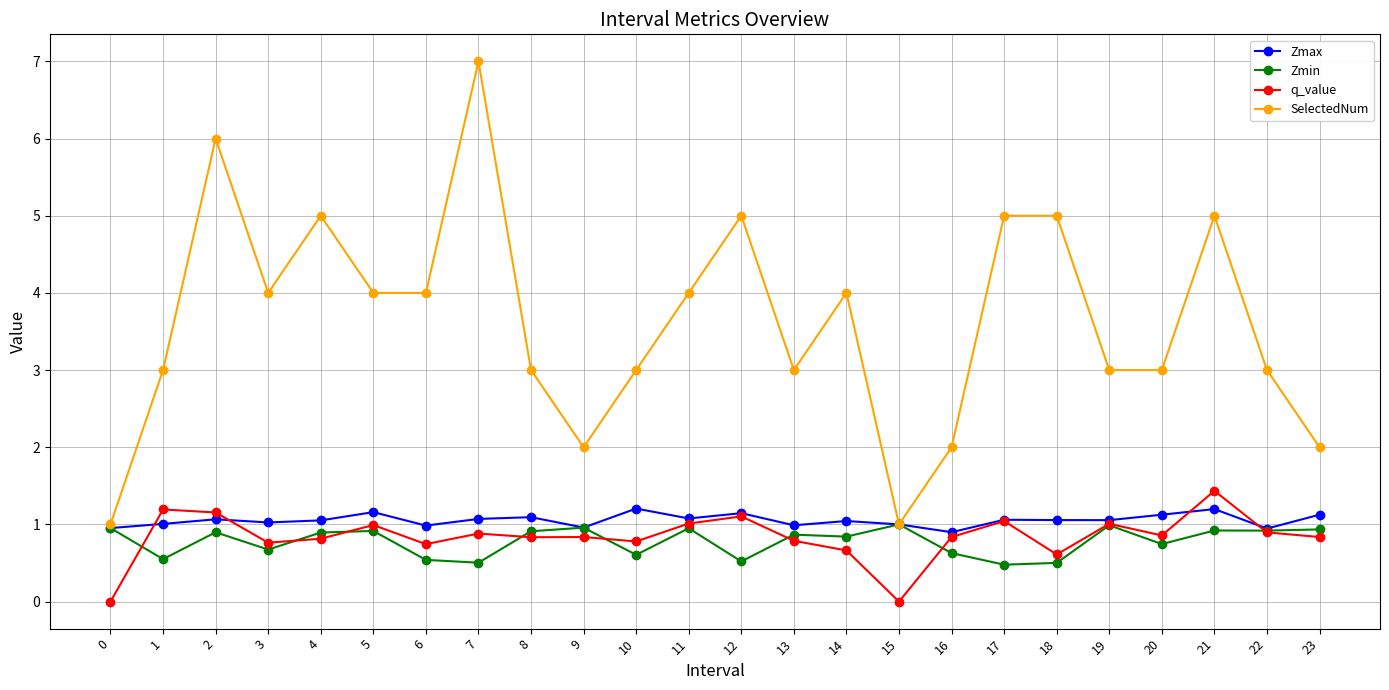

What is the highest value of the q_value series?

1.4